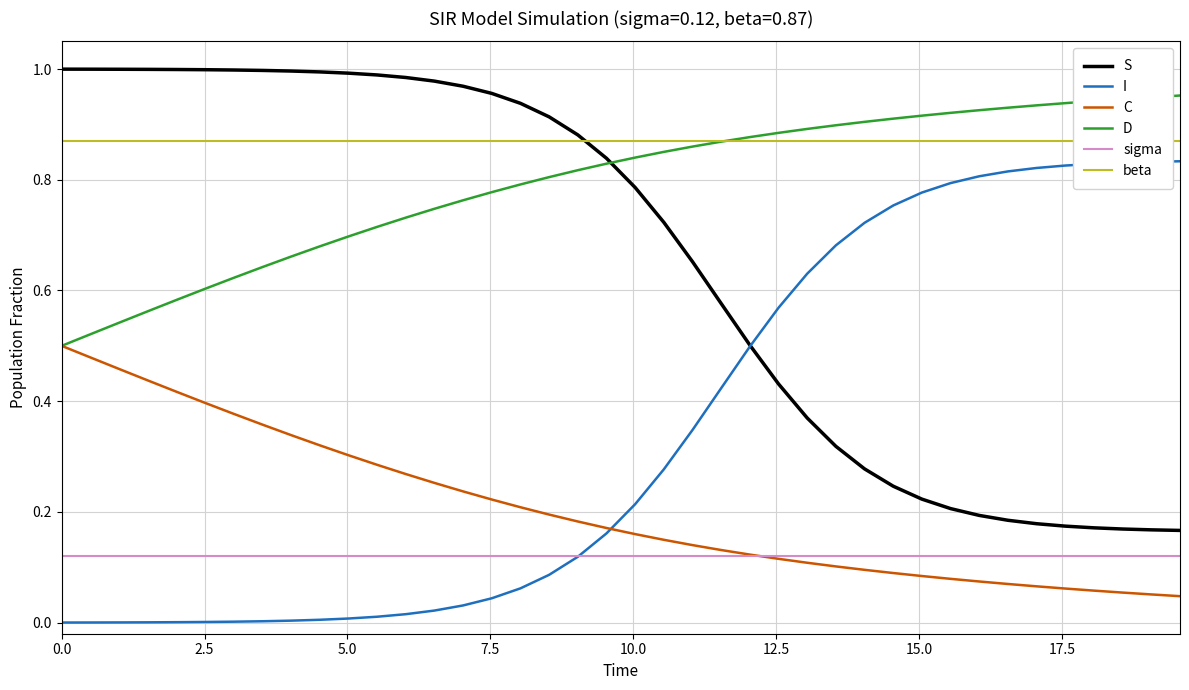

What is the maximum value shown in the chart?

1.0